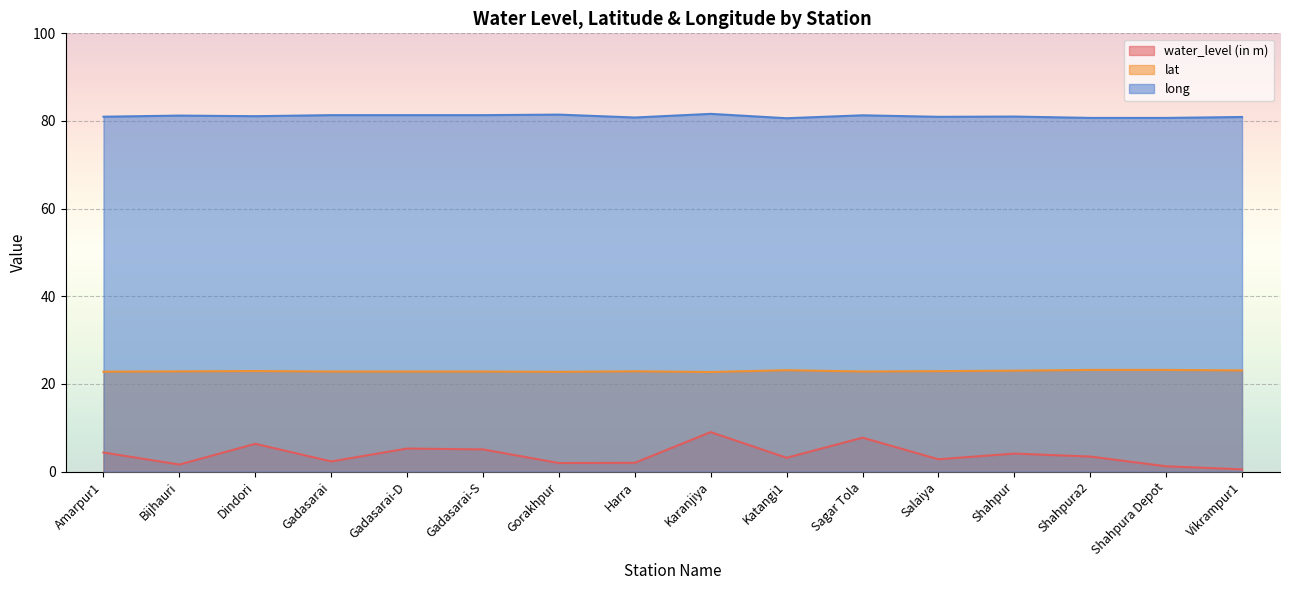

The lat series shows 10.6 at Gadasarai-D. True or false?

False